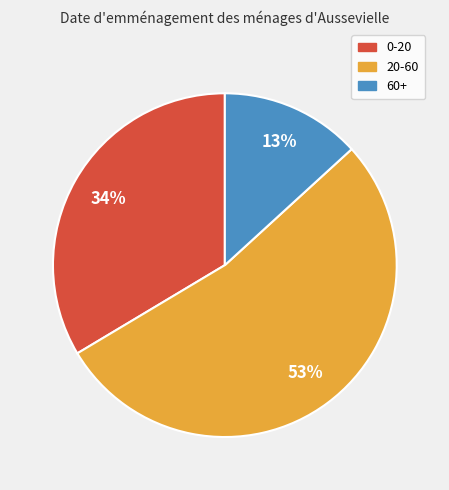

Is the sum of 0-20 and 20-60 greater than half?

Yes